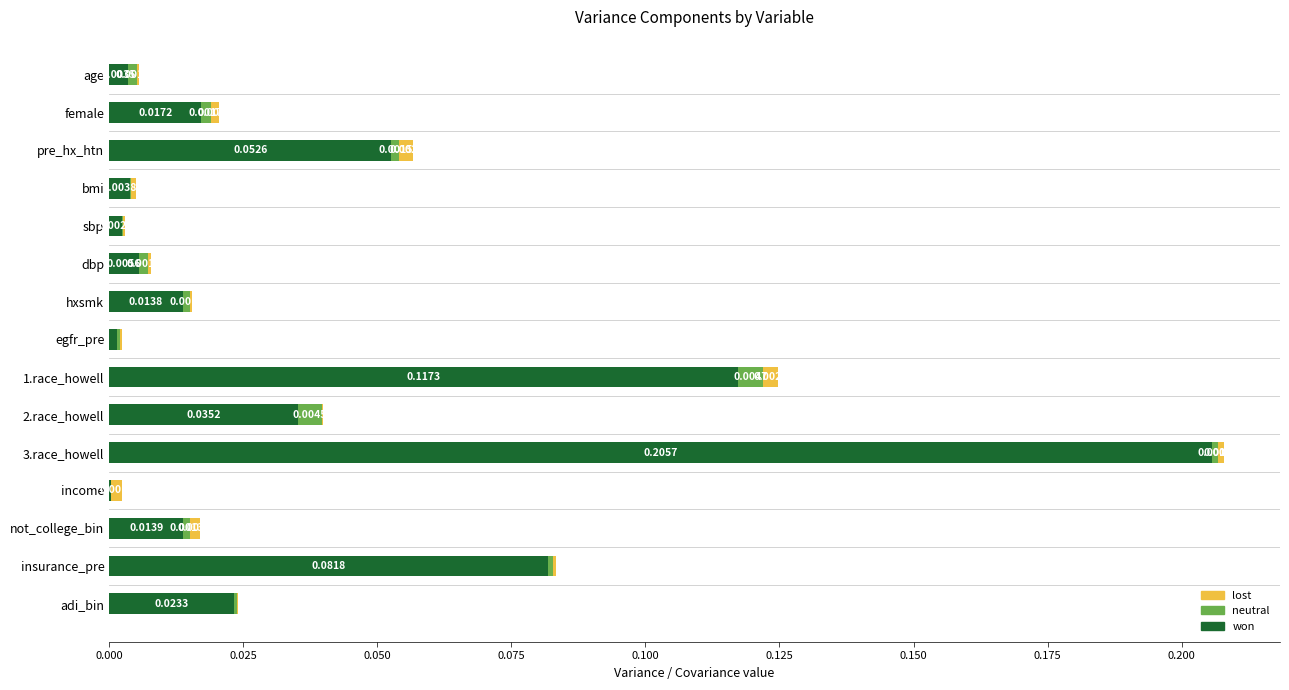

At which category is the sum across all series the highest?

3.race_howell